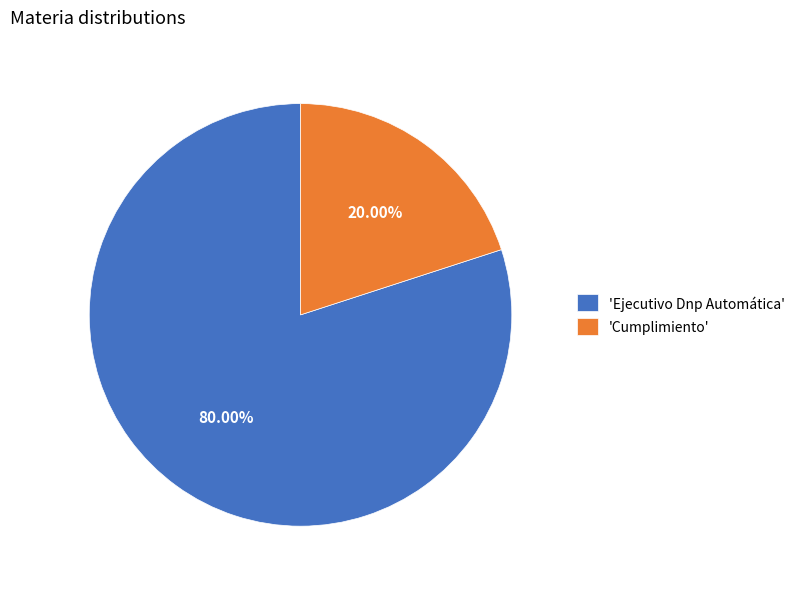

Is the sum of 'Ejecutivo Dnp Automática' and 'Cumplimiento' greater than half?

Yes